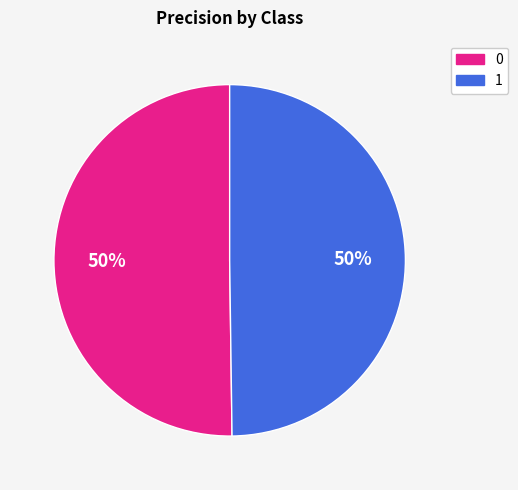

Count the number of slices in the pie.

2